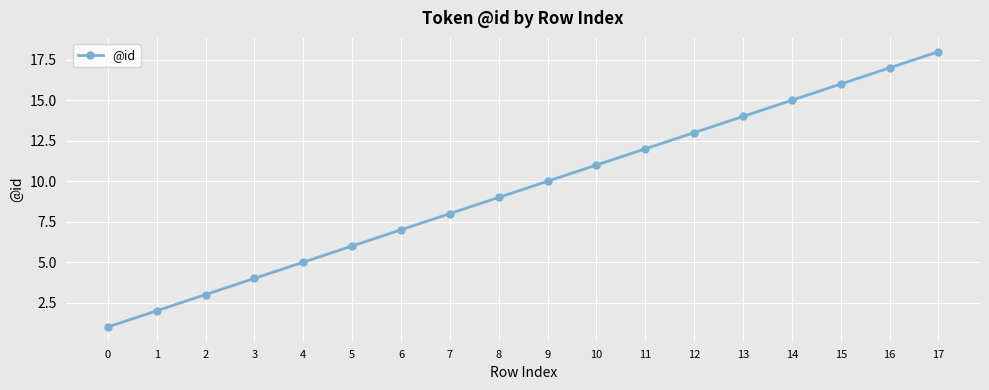

Approximately how many times larger is the value at 4 compared to 14?

0.3